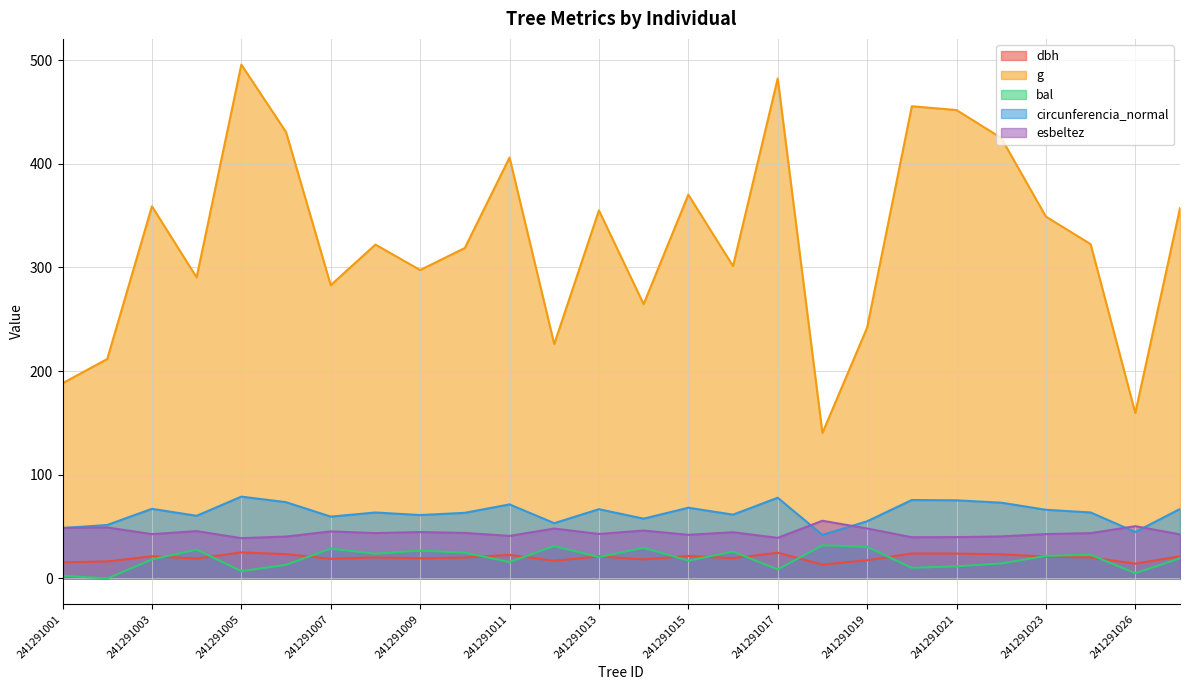

Where is esbeltez nearest to the value 47?

241291014